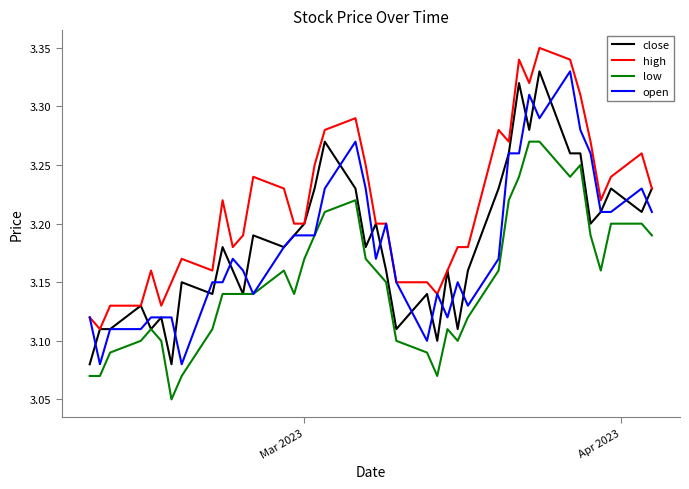

Which series has the largest total across all categories?

high